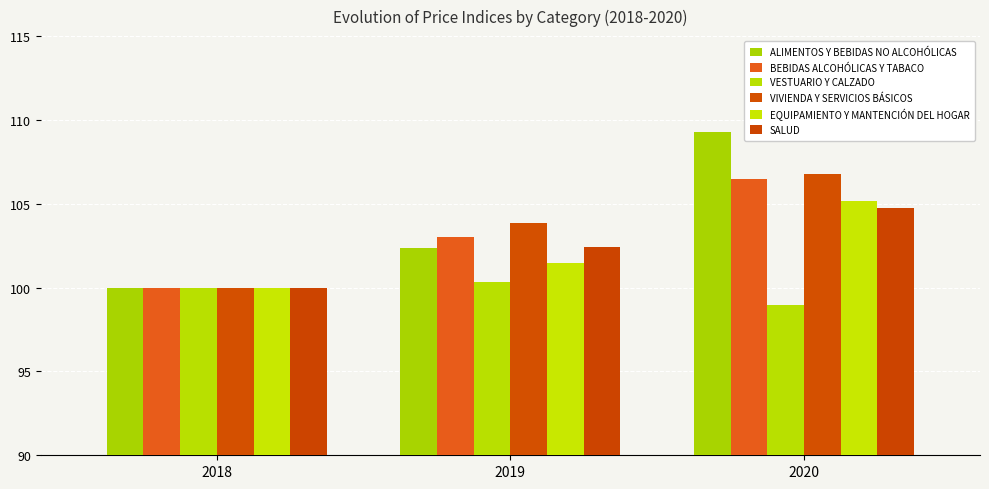

How many groups of bars are there?

3